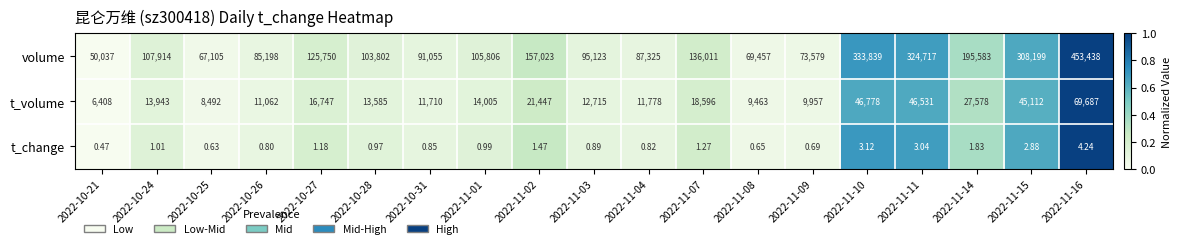

Is the value of t_change at 2022-10-31 greater than the value of t_volume at 2022-11-10?

No